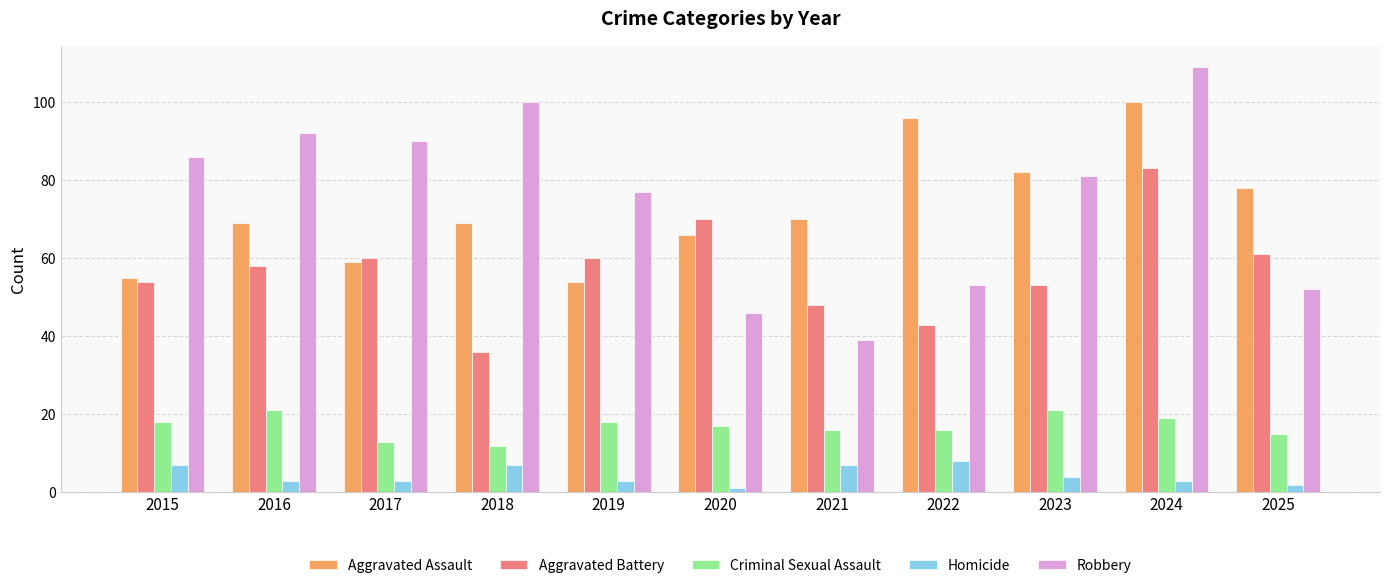

What is the sum of all Homicide values?

48